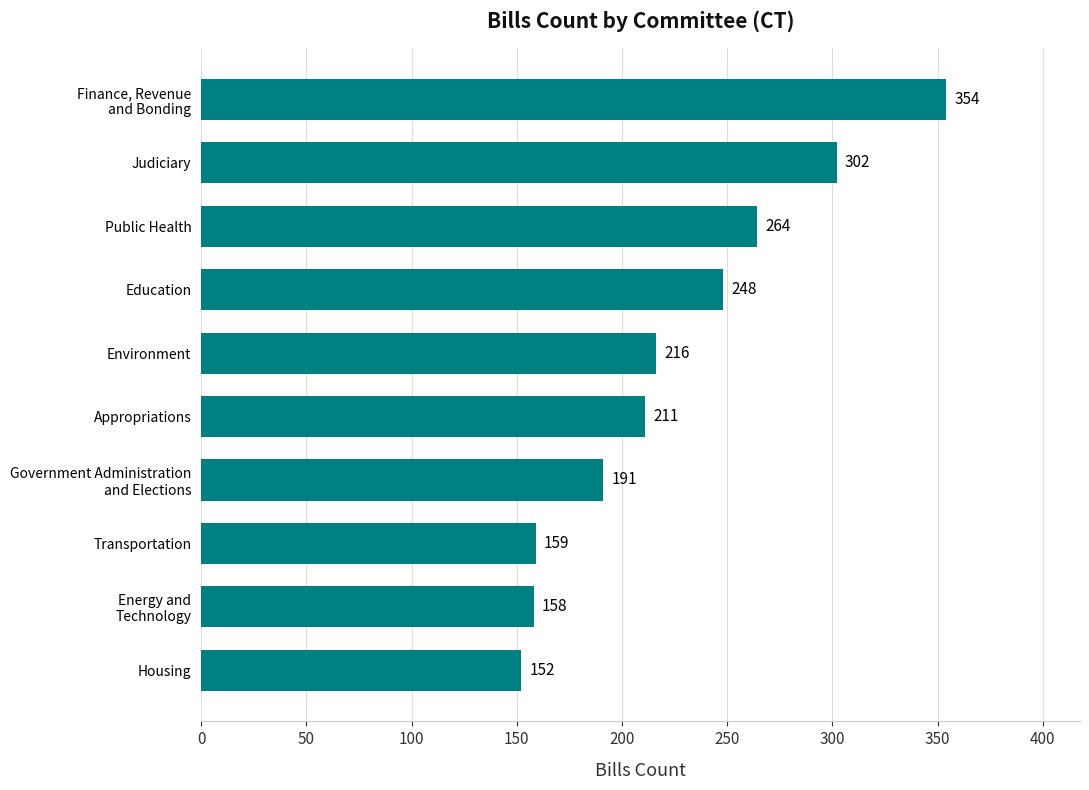

What is the minimum value shown in the chart?

152